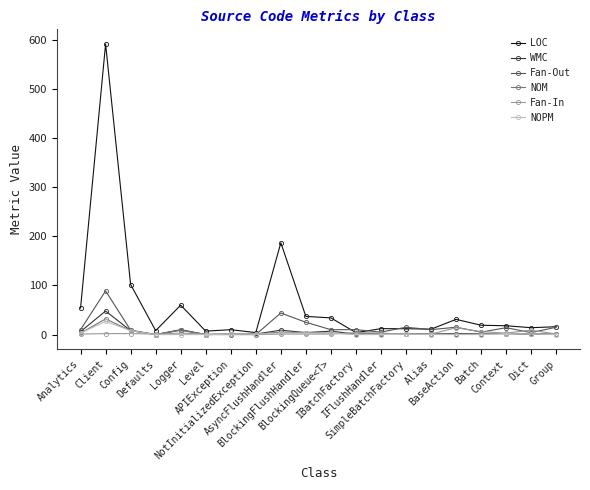

Which series has the largest total across all categories?

LOC